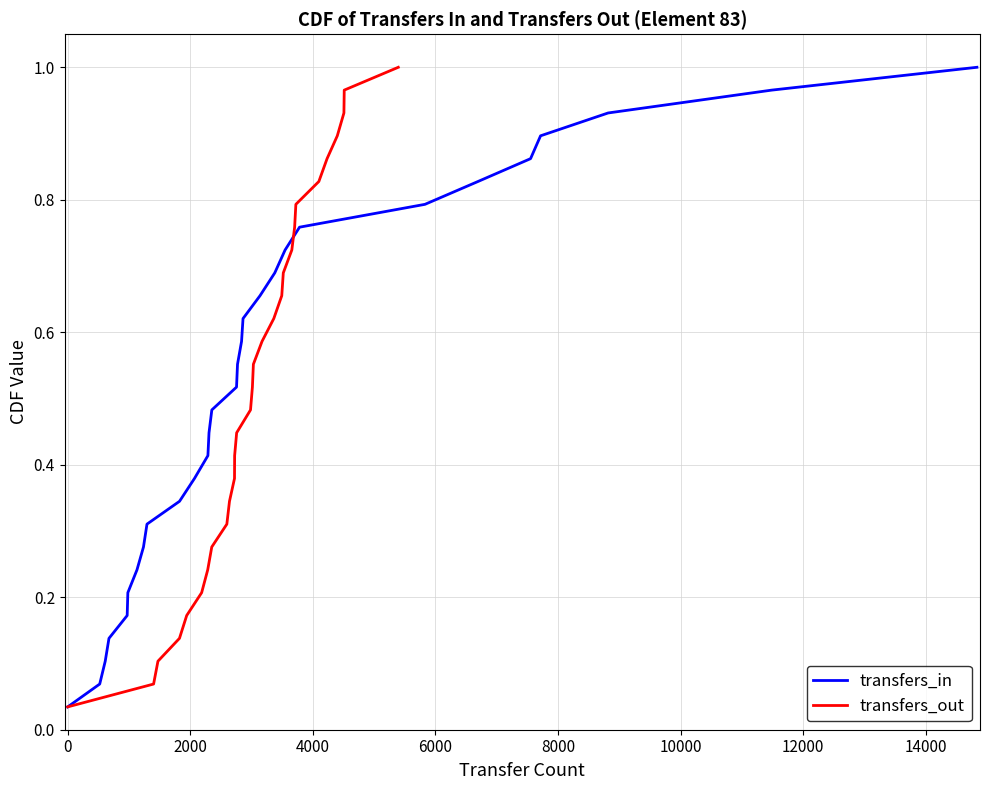

Which series has the widest spread of values?

transfers_in